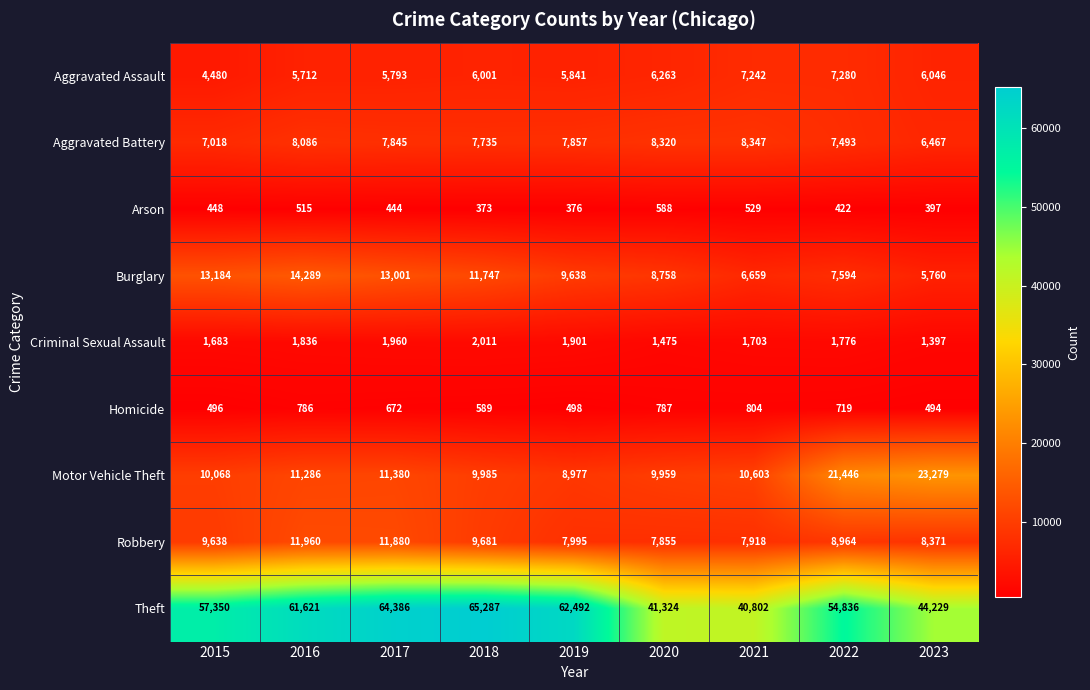

At 2017, list the series in order from largest to smallest.

Theft, Burglary, Robbery, Motor Vehicle Theft, Aggravated Battery, Aggravated Assault, Criminal Sexual Assault, Homicide, Arson